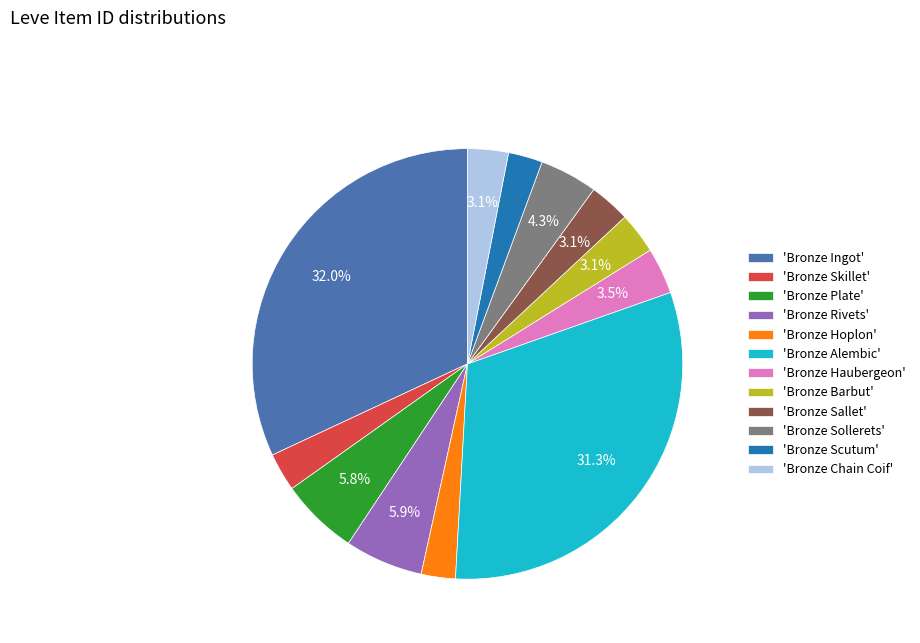

Approximately how many times larger is the value at 'Bronze Plate' compared to 'Bronze Haubergeon'?

1.7